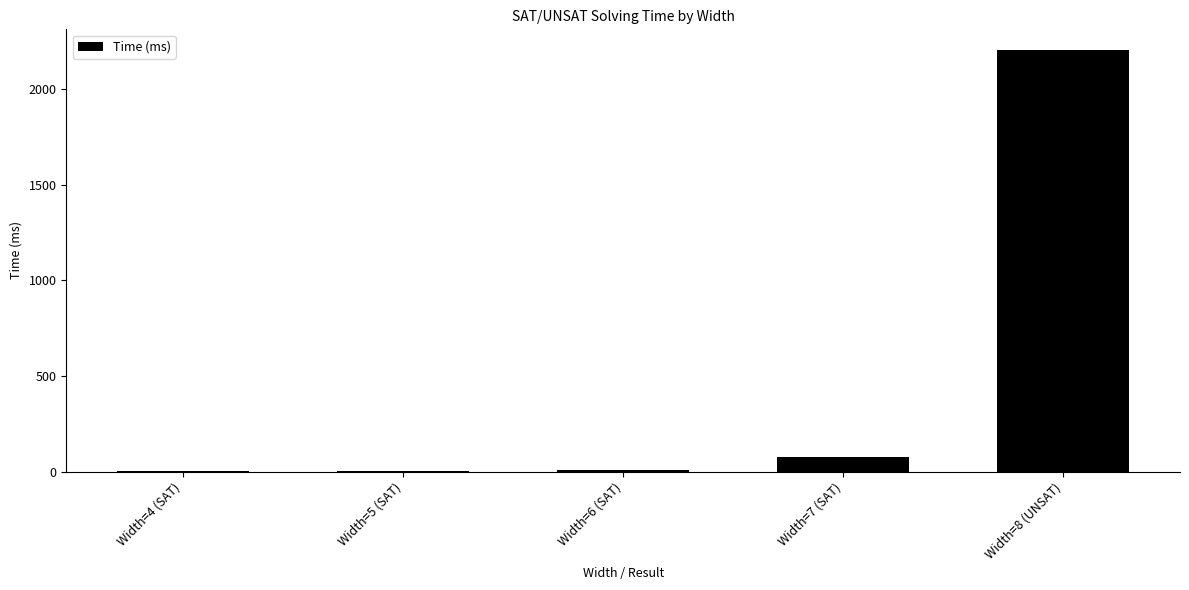

Approximately how many times larger is the value at Width=8 (UNSAT) compared to Width=4 (SAT)?

734.3